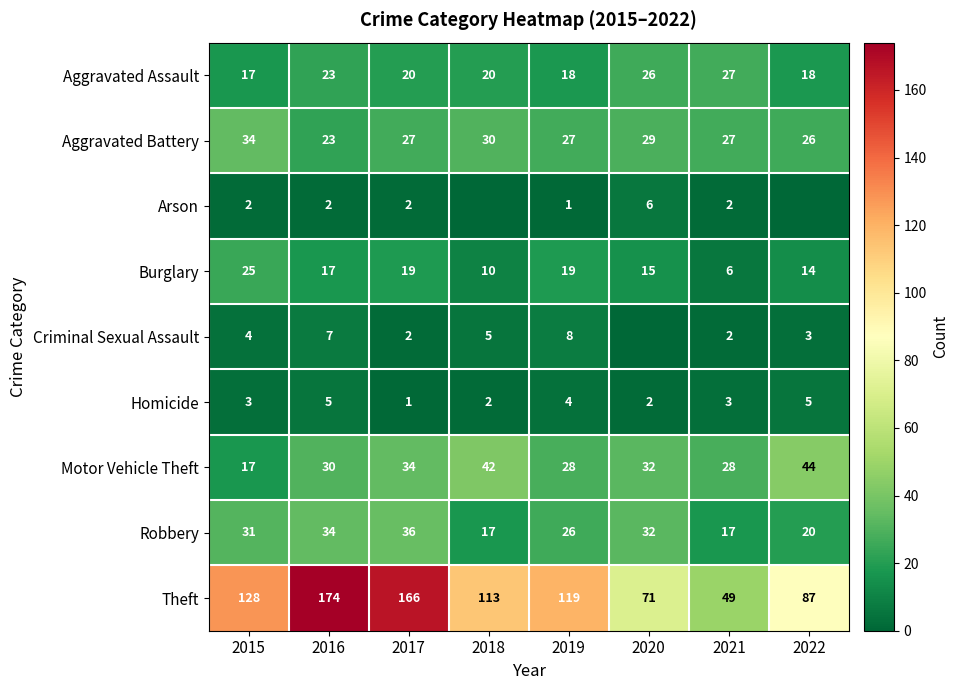

What is the sum of the Burglary values at 2016 and 2021?

23